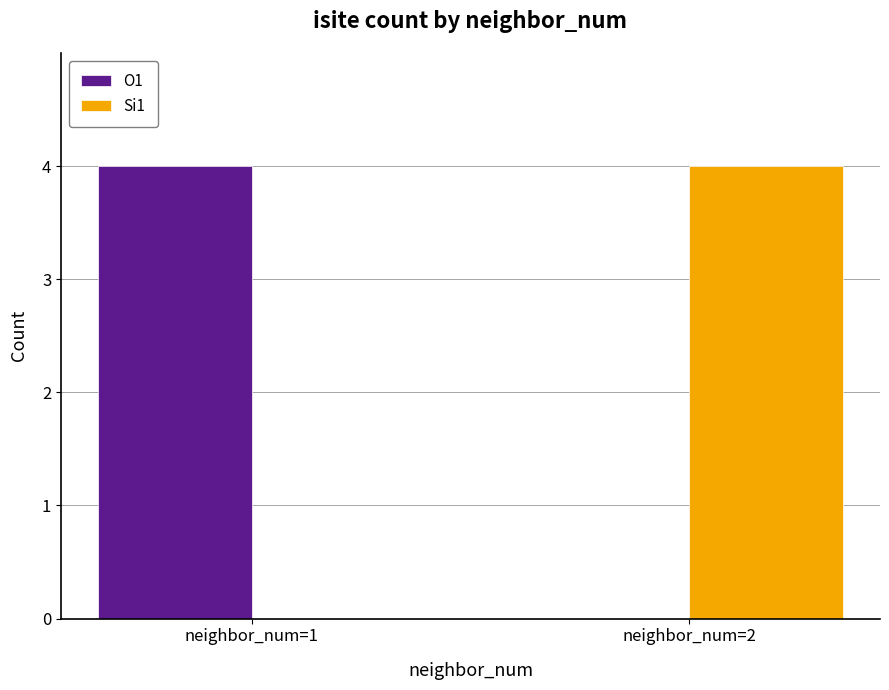

What is the difference between the Si1 values at neighbor_num=1 and neighbor_num=2?

4